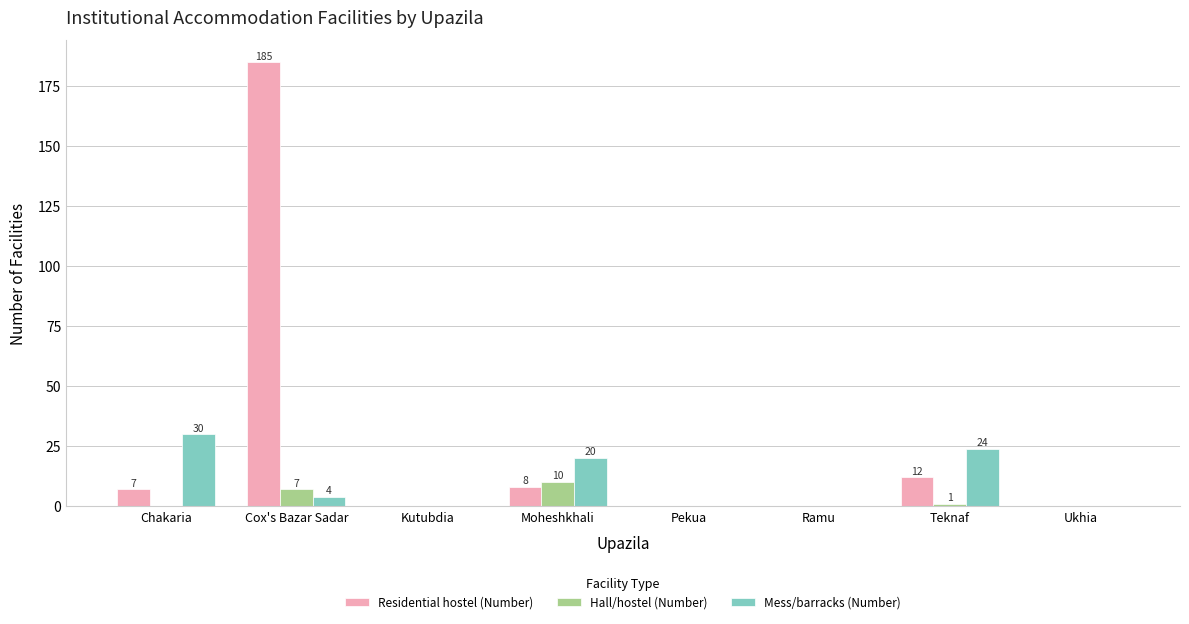

True or false: Residential hostel (Number) has a value of 0 at Ramu.

True